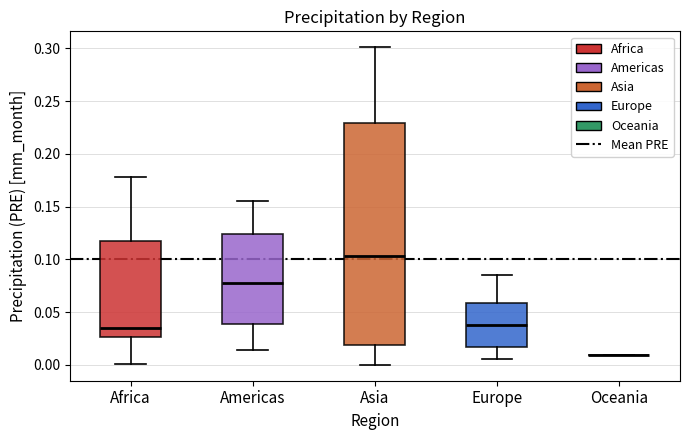

Comparing the boxes themselves (not the whiskers), which one is the tallest?

Asia